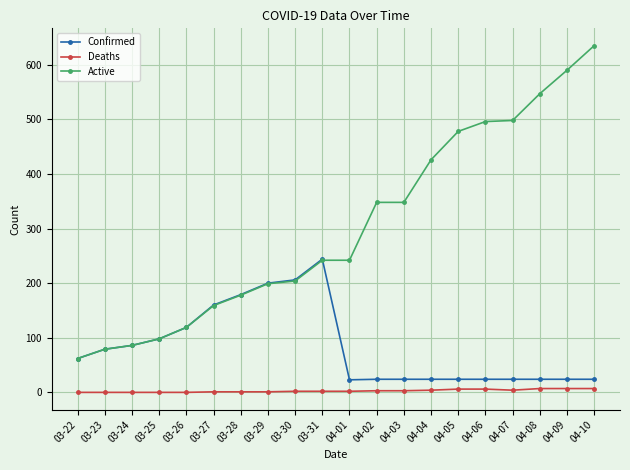

What is the difference between the maximum and minimum values in the Deaths series?

7